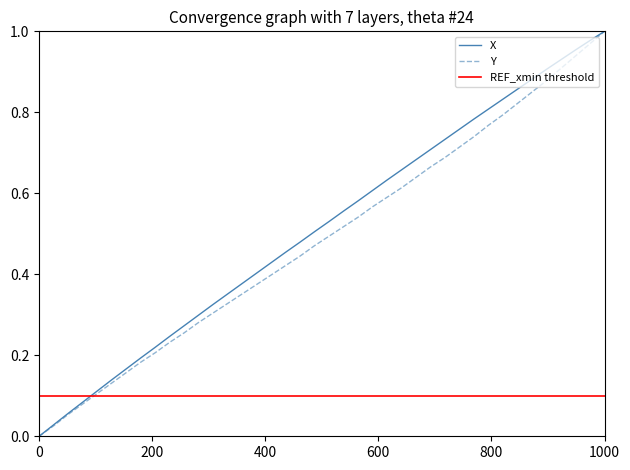

The Y series shows 1.0 at 1000. True or false?

True